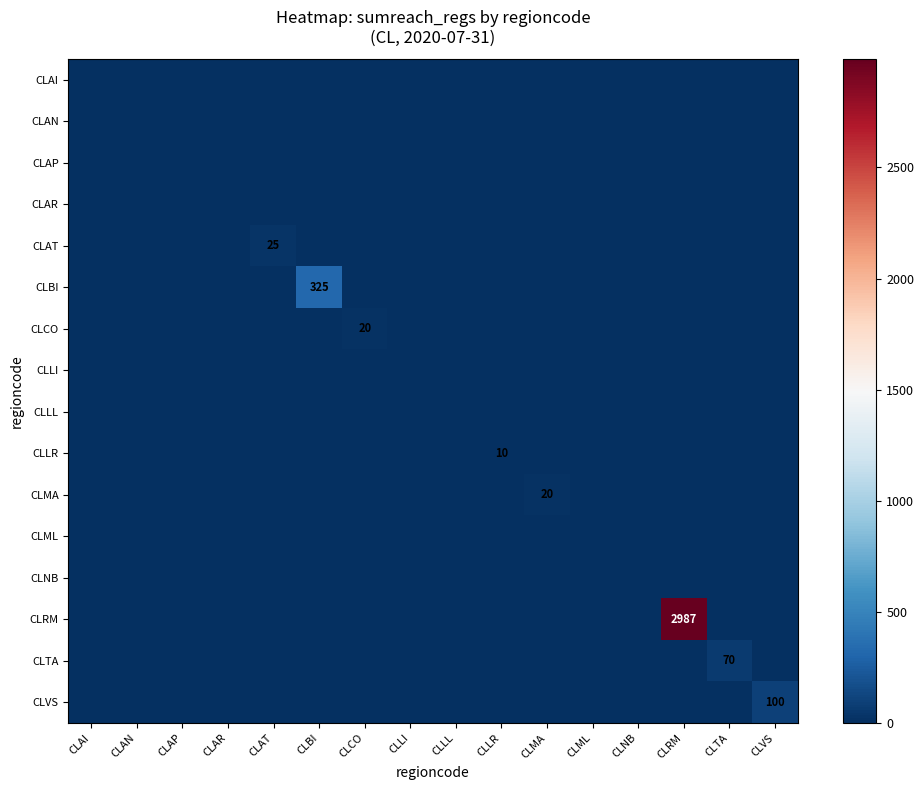

How many data points does each series have?

16